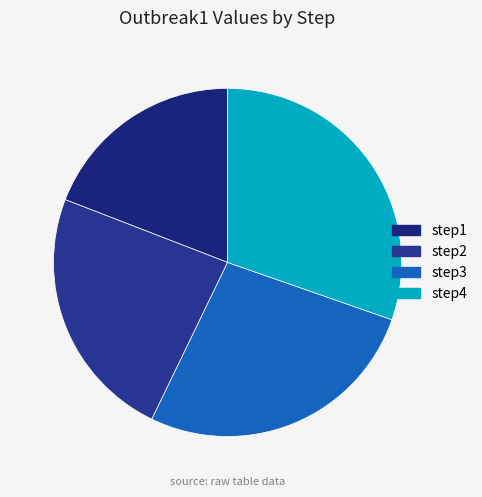

How many segments does this pie chart have?

4